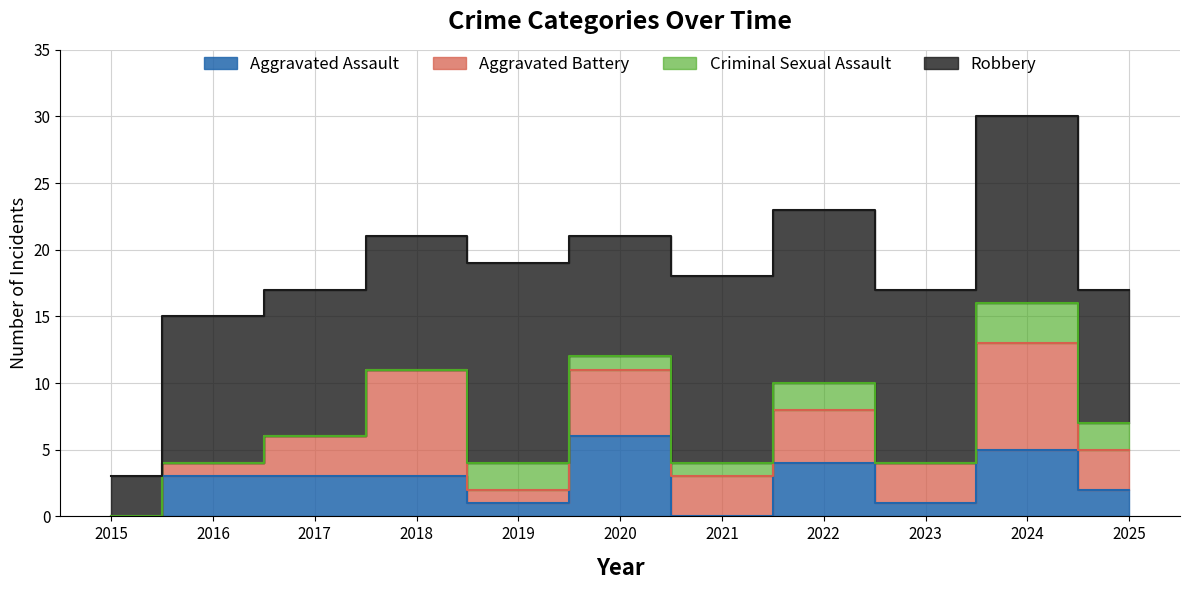

Which series changed the most between 2015 and 2024?

Robbery